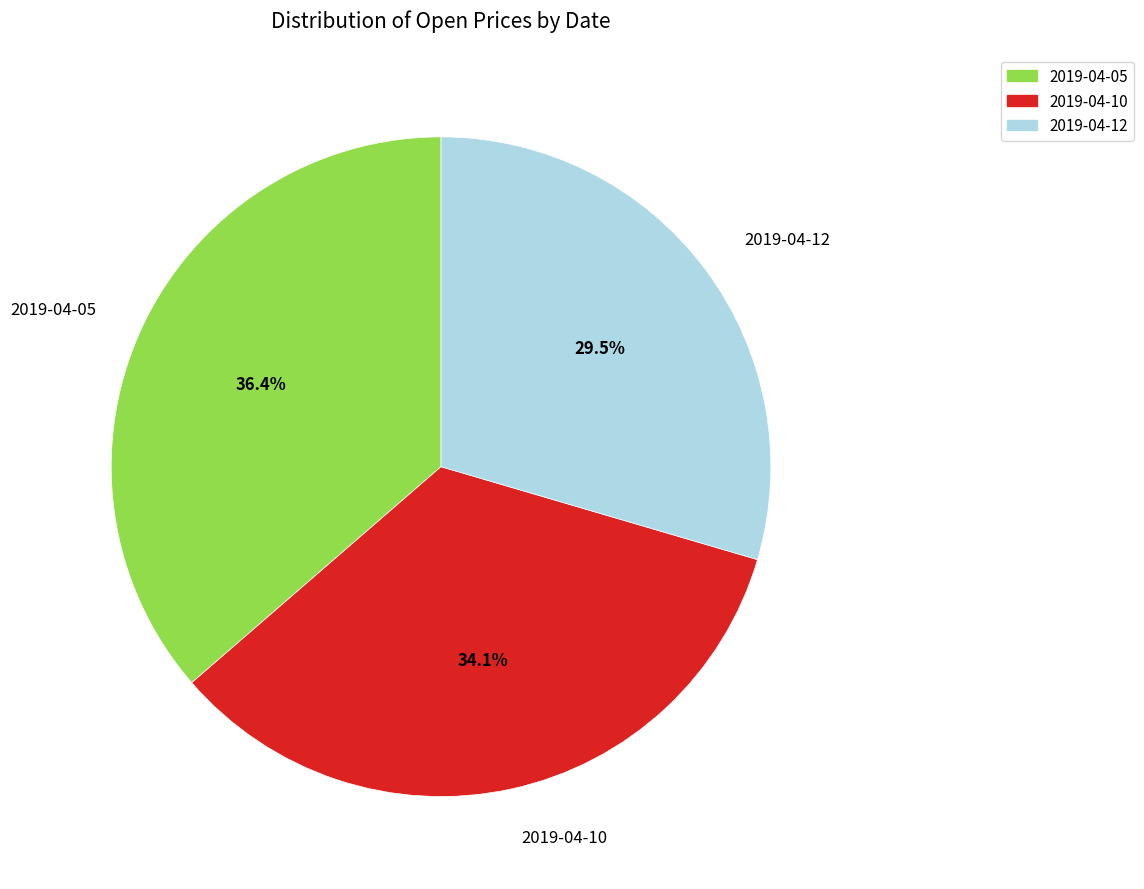

Is there a majority slice in this chart?

No